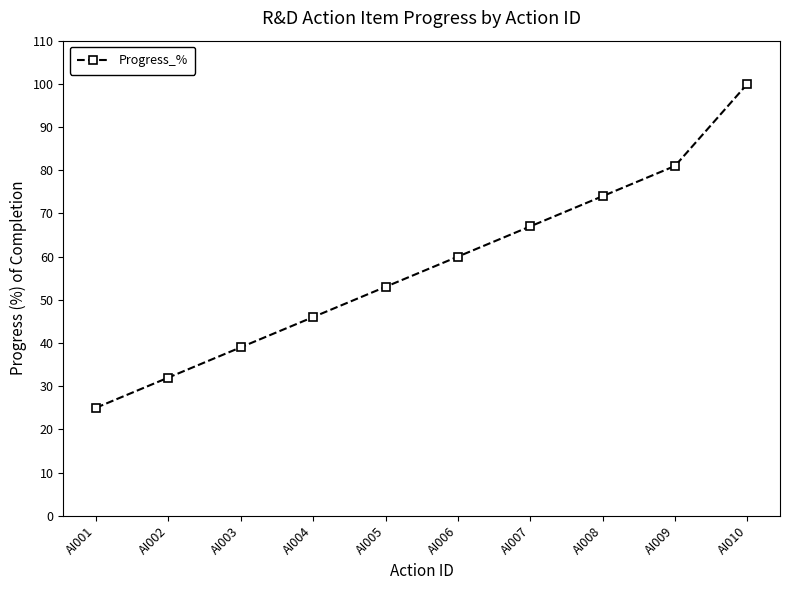

Does the chart display data point markers on the line(s)?

Yes